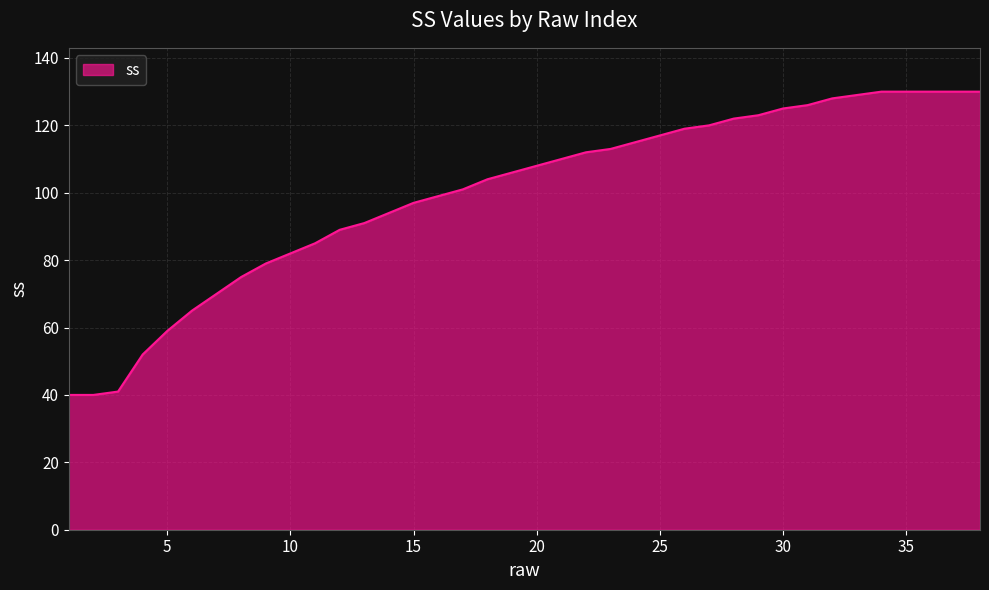

What is the difference between the maximum and minimum values?

90